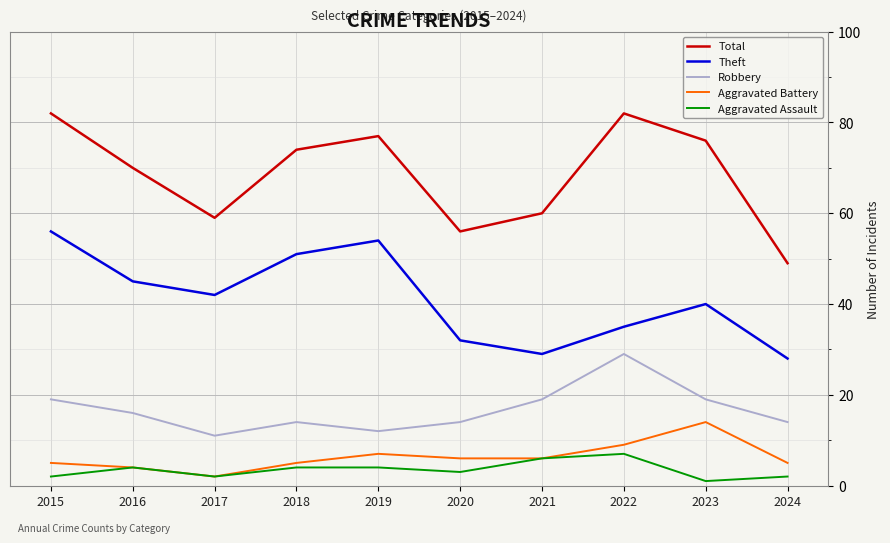

True or false: Total has more than 2 interior local peaks.

False